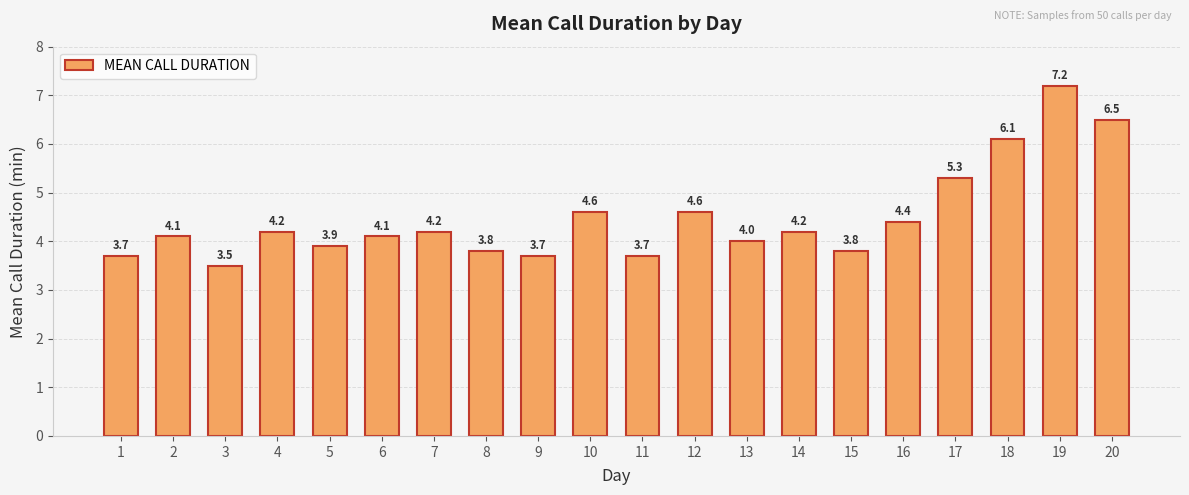

What is the average value?

4.5